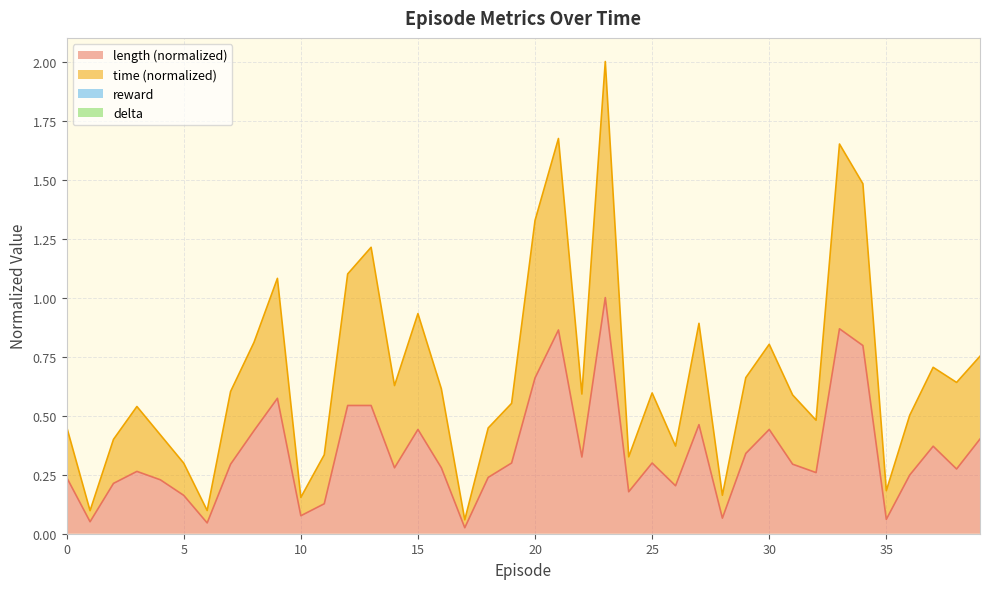

Rank the series at 0 from highest to lowest value.

time, length